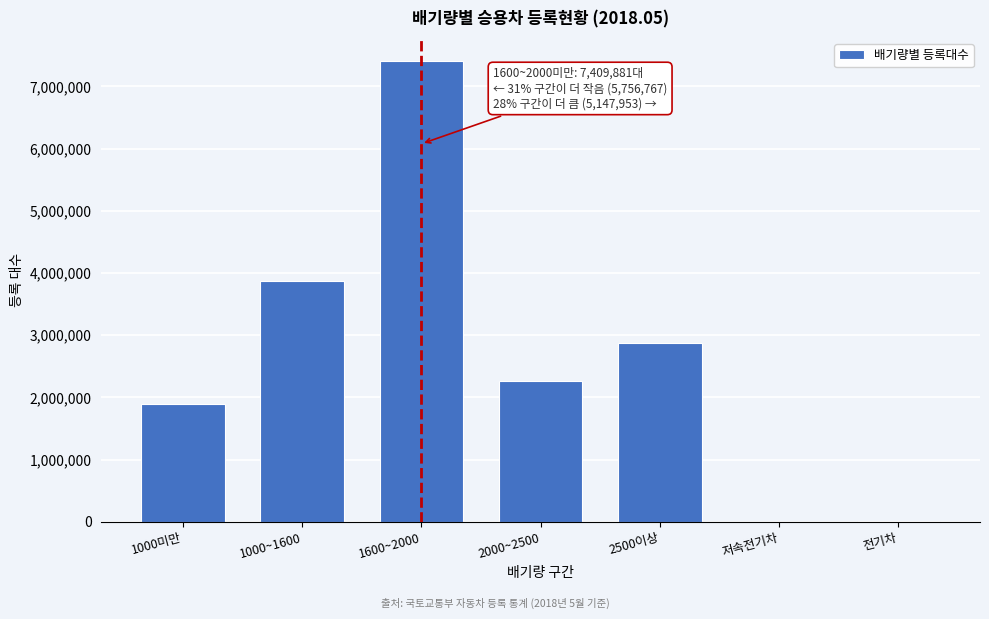

Between 2500이상 and 1000미만, which is larger?

2500이상